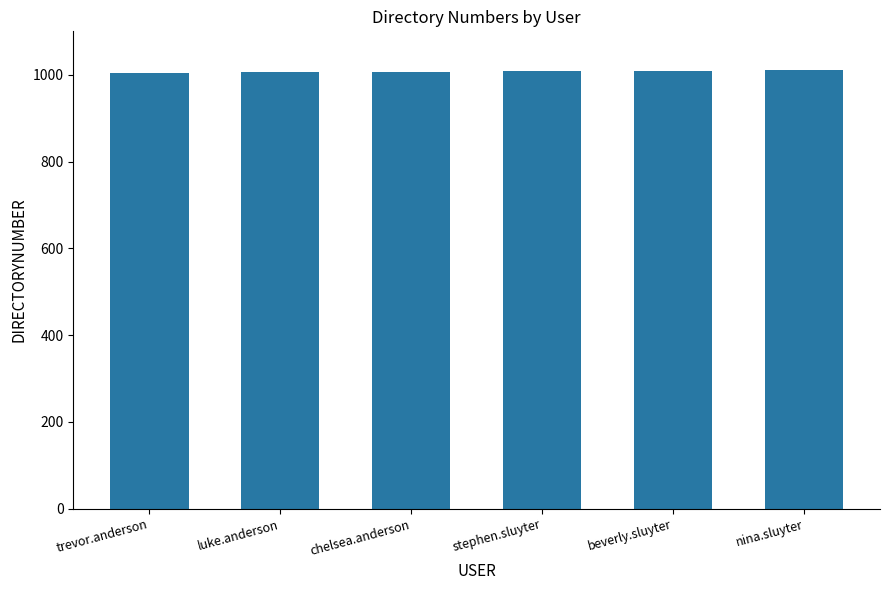

What is the label of the 2nd bar from the left?

luke.anderson